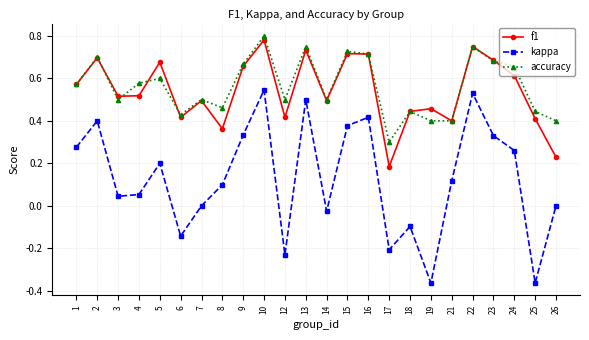

Rank the series by their maximum value, from lowest to highest.

kappa, f1, accuracy